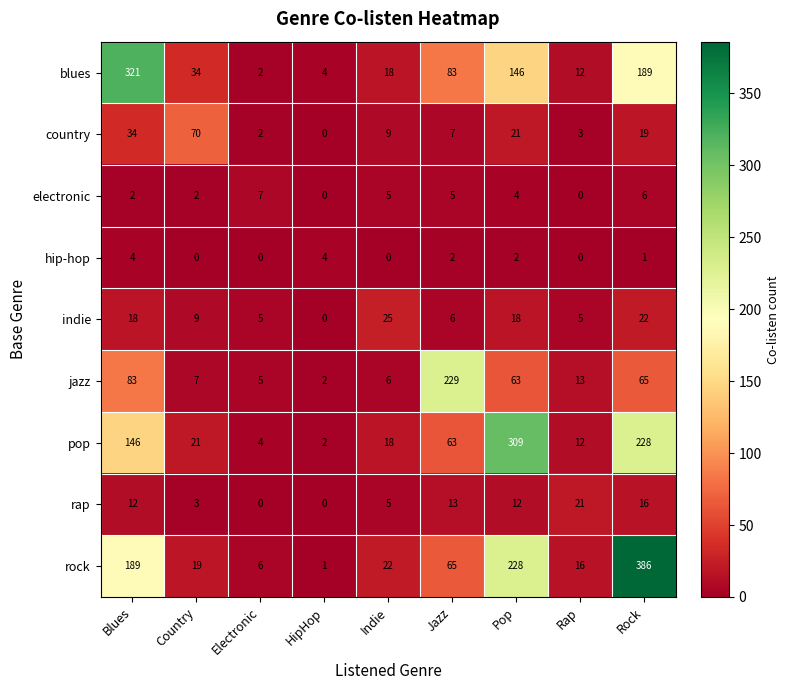

Rank the series at Country from highest to lowest value.

country, blues, pop, rock, indie, jazz, rap, electronic, hip-hop